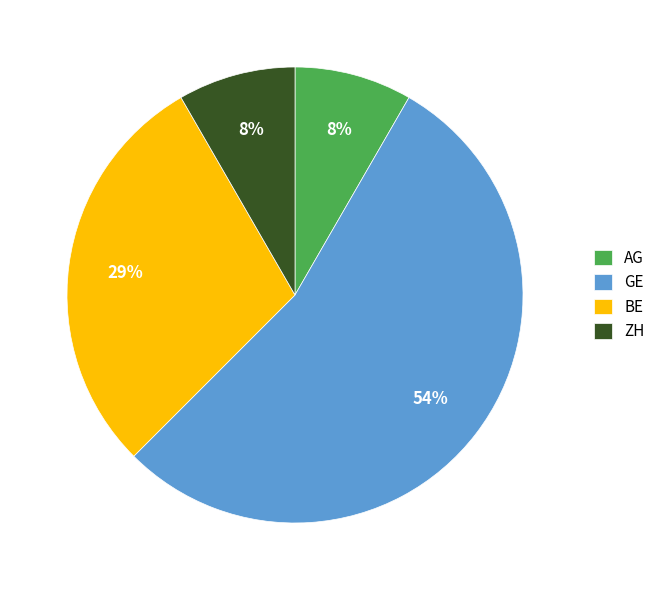

Approximately how many times larger is the value at AG compared to BE?

0.3